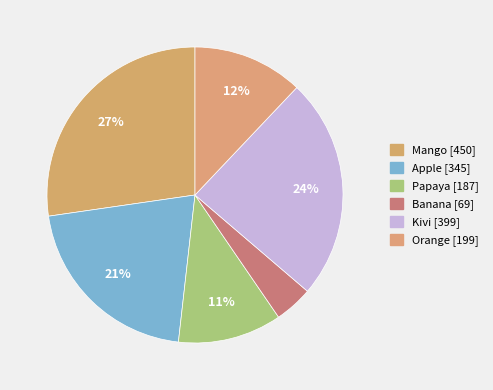

How many slices are in this pie chart?

6